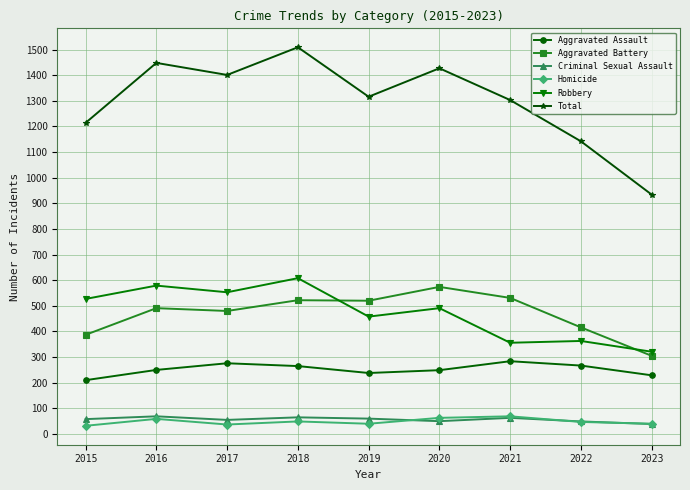

What value does the Criminal Sexual Assault series have at 2017?

55